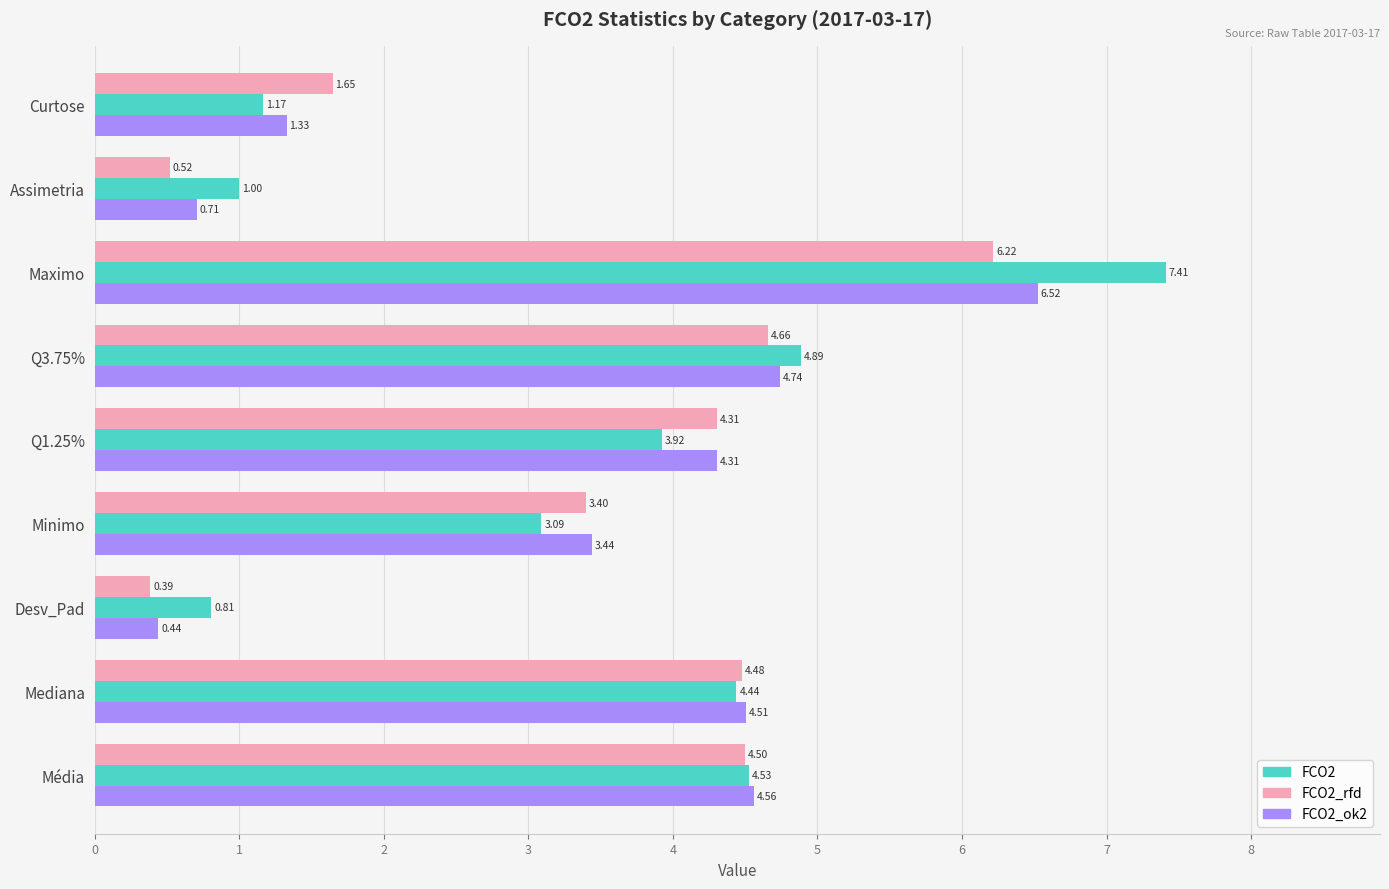

At how many categories does at least one series exceed 2?

6